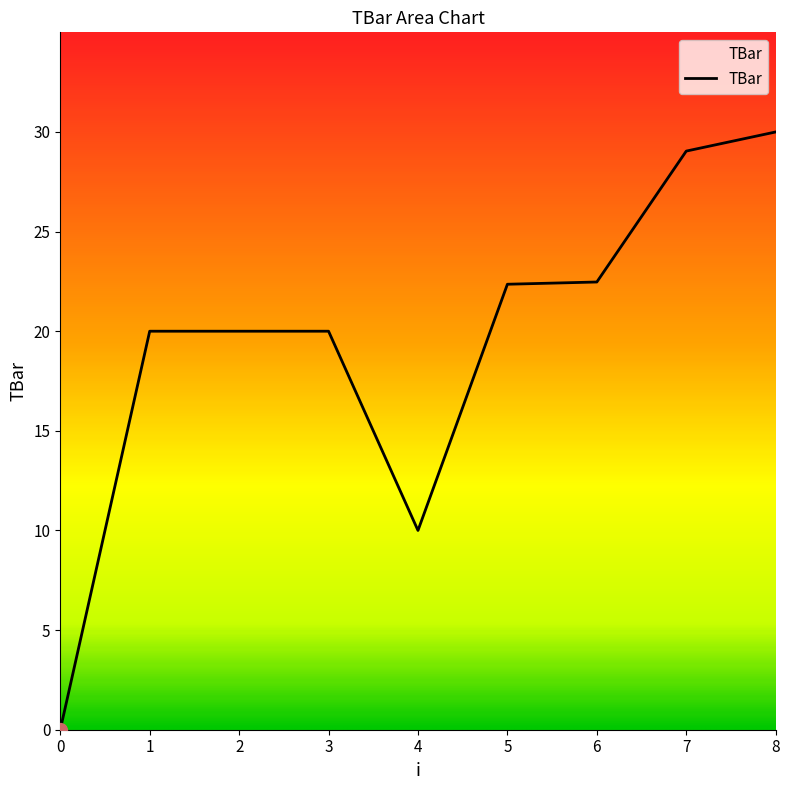

Does the chart display data point markers on the line(s)?

No